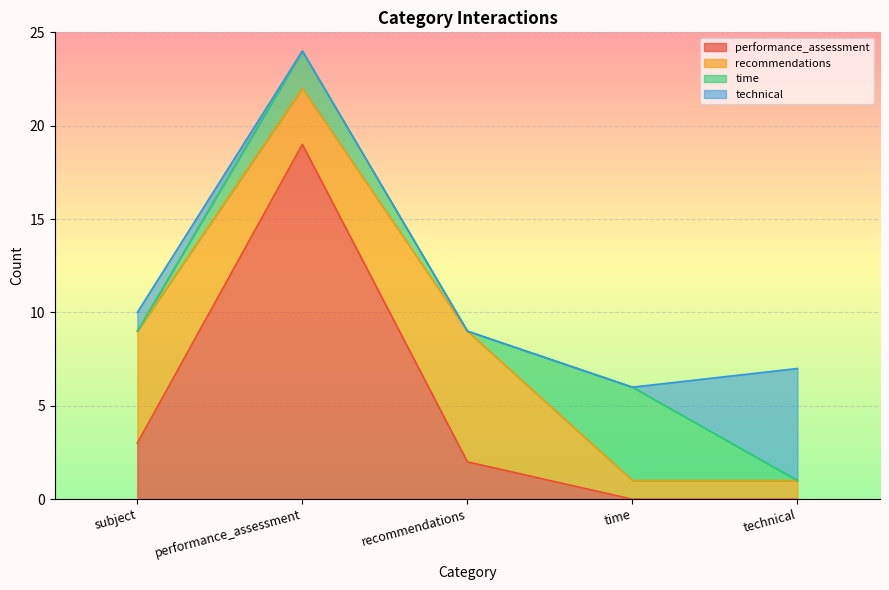

Does the chart display data point markers on the line(s)?

No